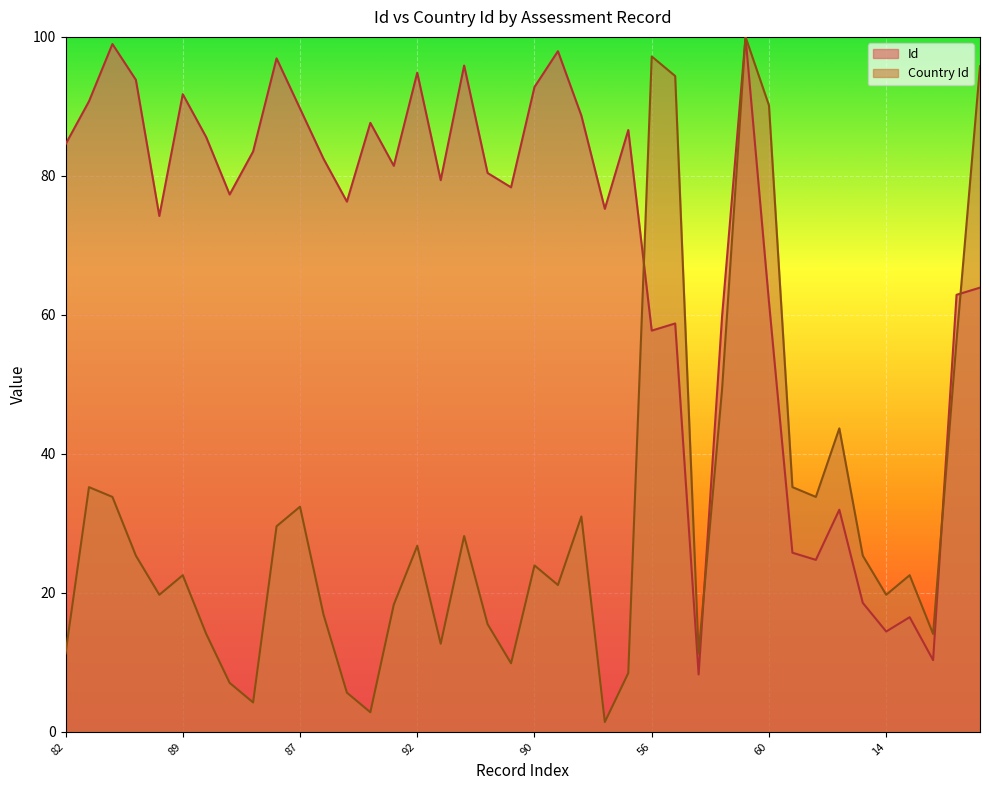

In Country Id, how many points are lower than both neighbors (excluding endpoints)?

11